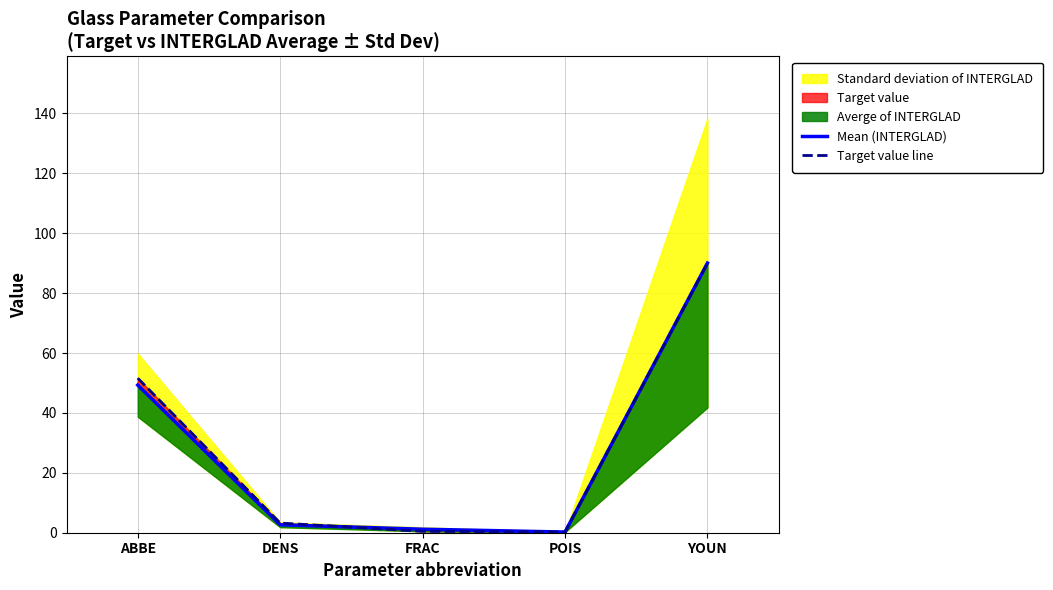

What value does the Mean (INTERGLAD) series have at ABBE?

49.3